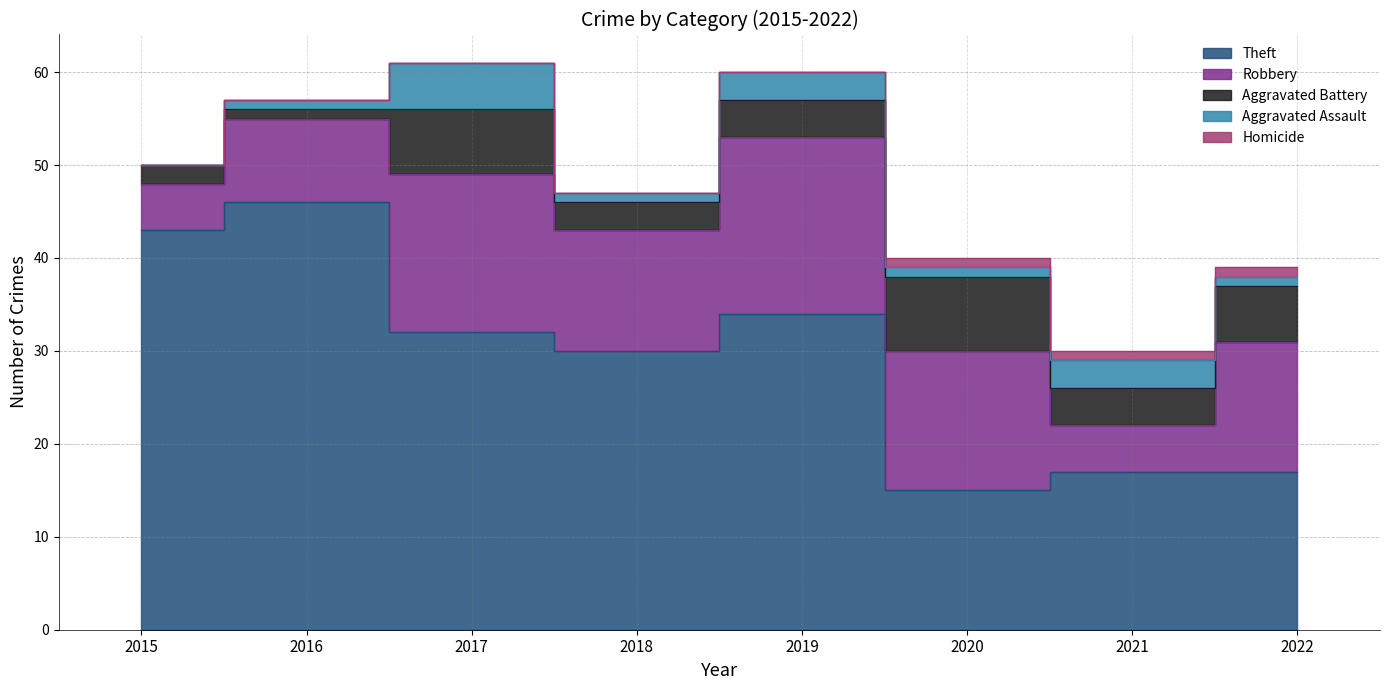

At which label is Aggravated Battery closest to 4?

2019